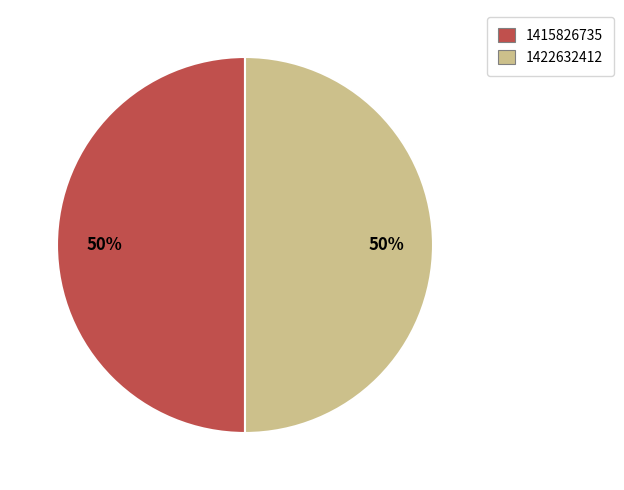

How many segments does this pie chart have?

2